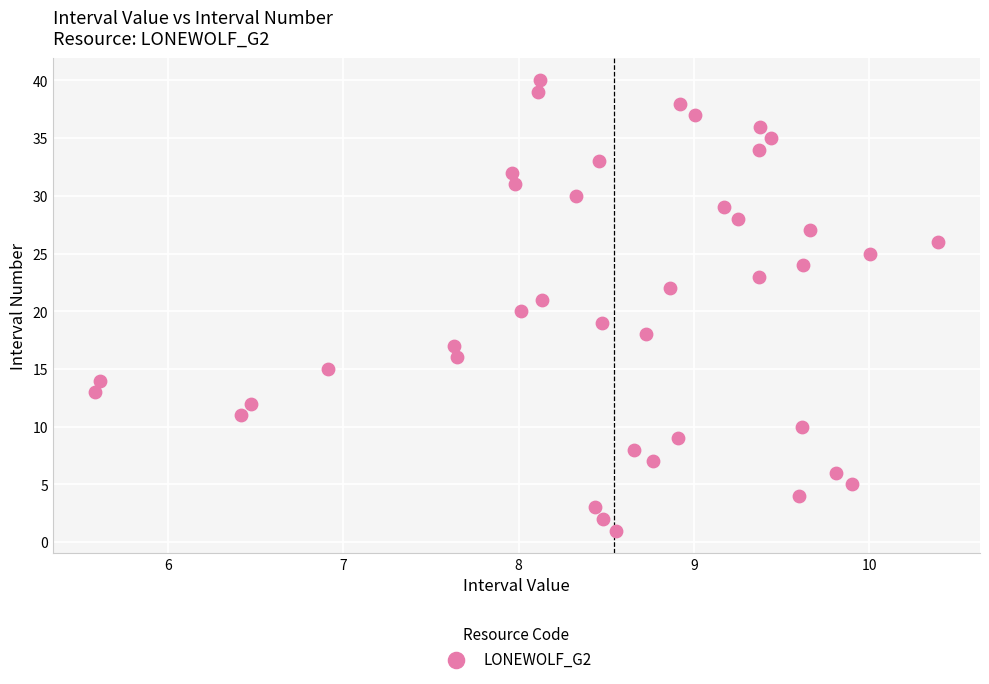

What is the range of Y values (max minus min)?

39